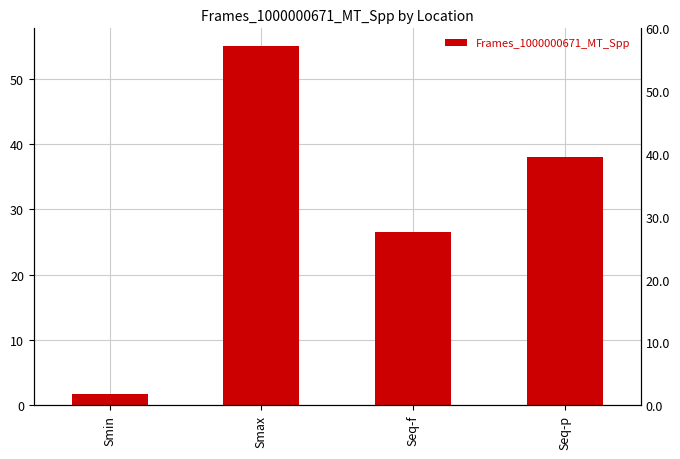

What is the average value?

30.3